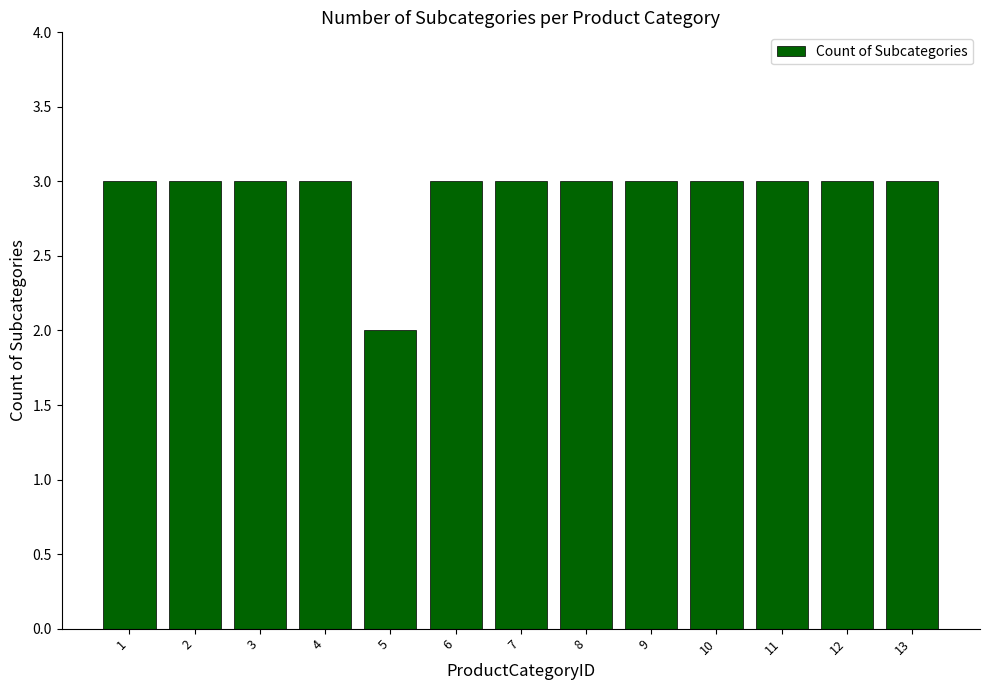

Is it true that the value at 10 is 1?

False